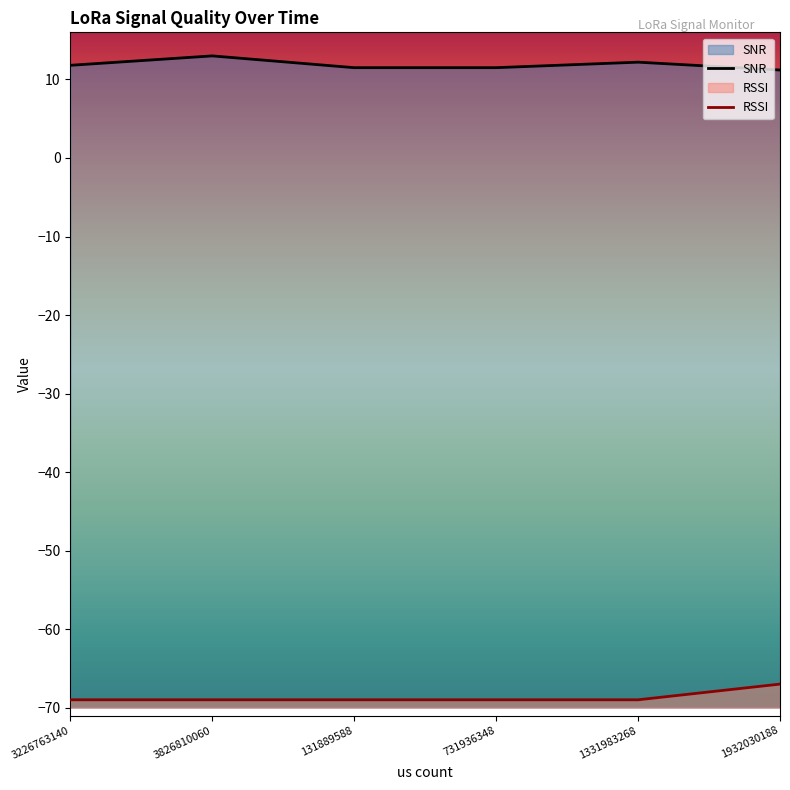

What are all the series names shown in the legend?

SNR, RSSI